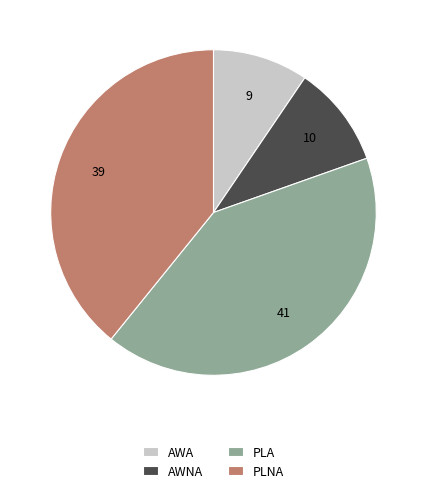

Does any single category account for the majority?

No